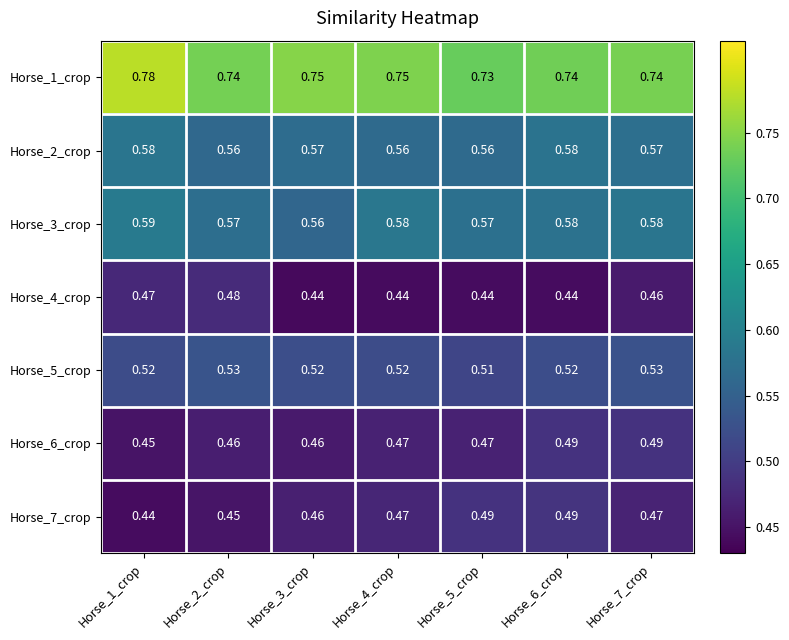

Which series has the largest range (max minus min)?

Horse_1_crop